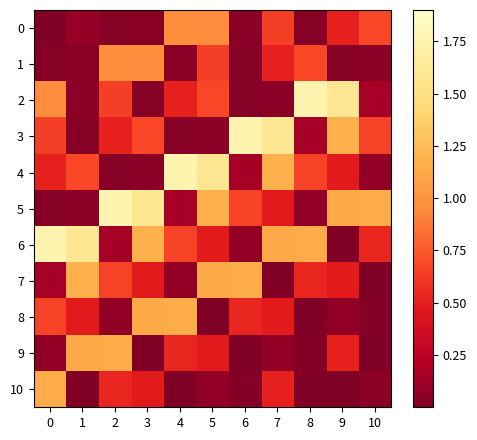

What is the spread (max minus min) of values at 6?

1.7